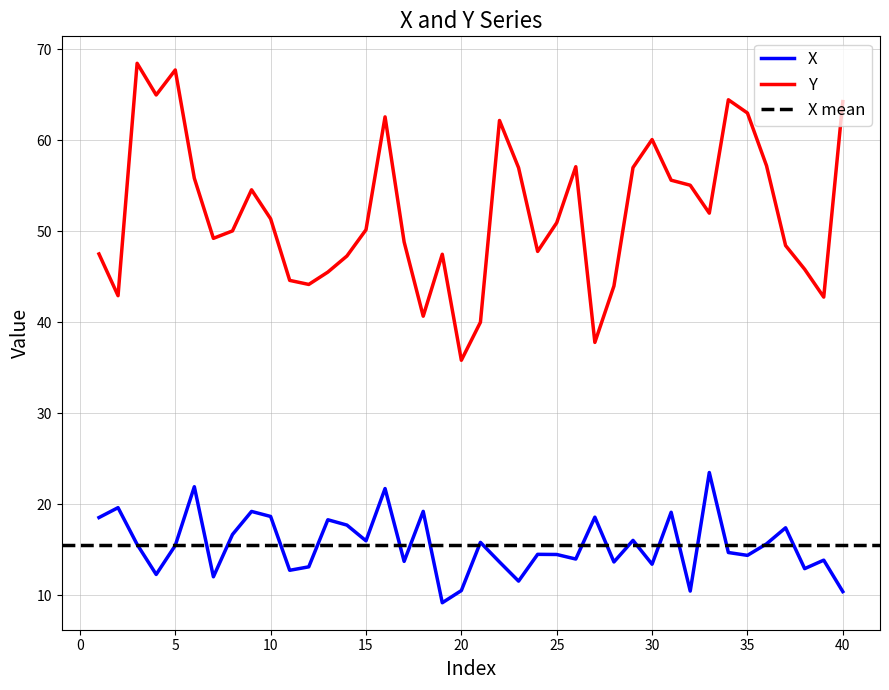

What is the lowest value of the Y series?

35.8